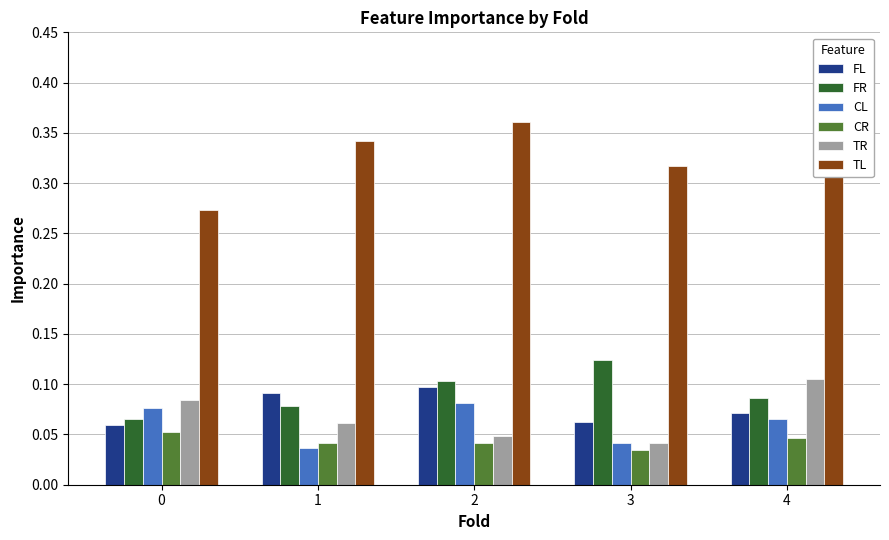

The CL series shows 0.0 at 2. True or false?

False